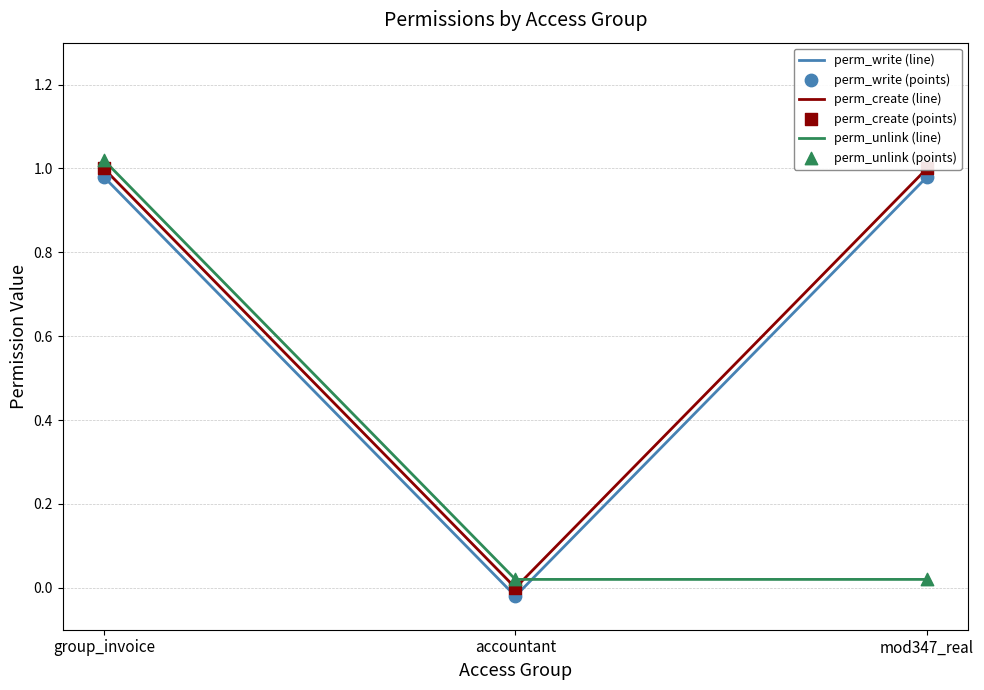

Which series contains the highest Y value?

perm_unlink (line)